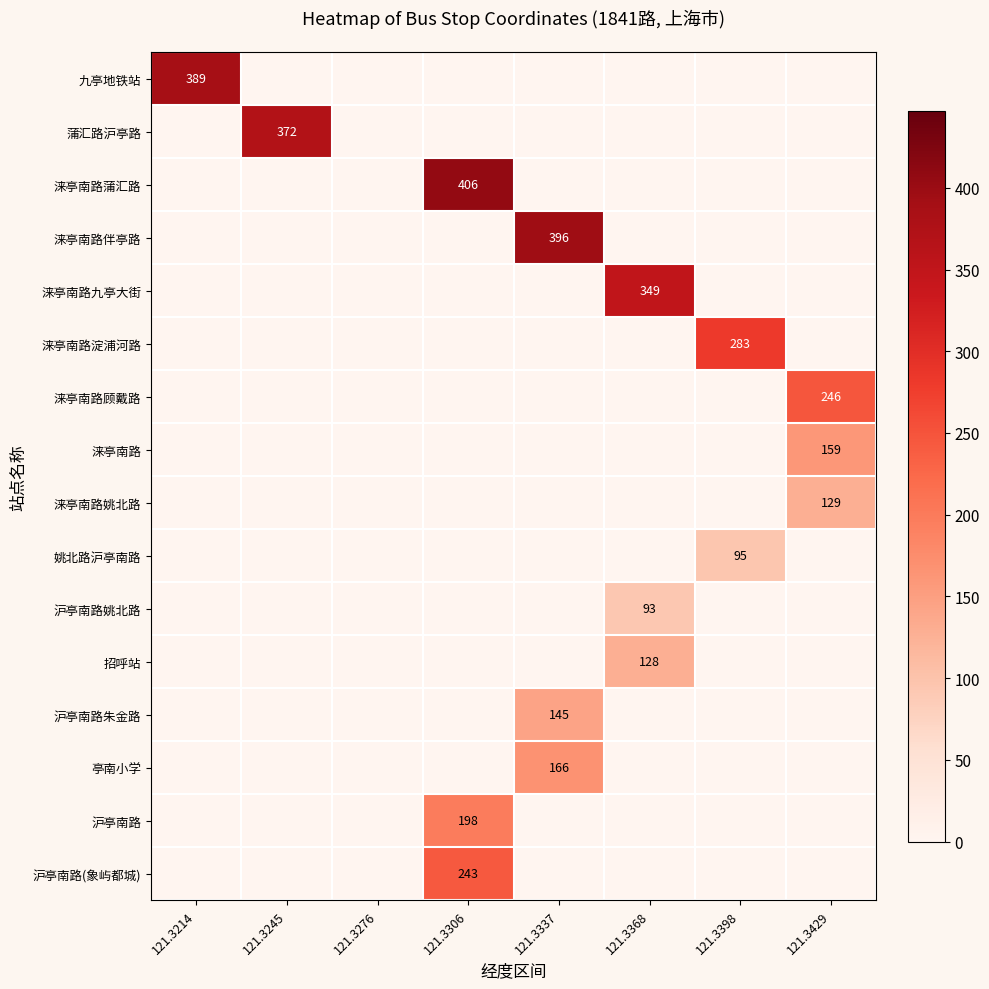

Which series has the largest total across all categories?

涞亭南路蒲汇路